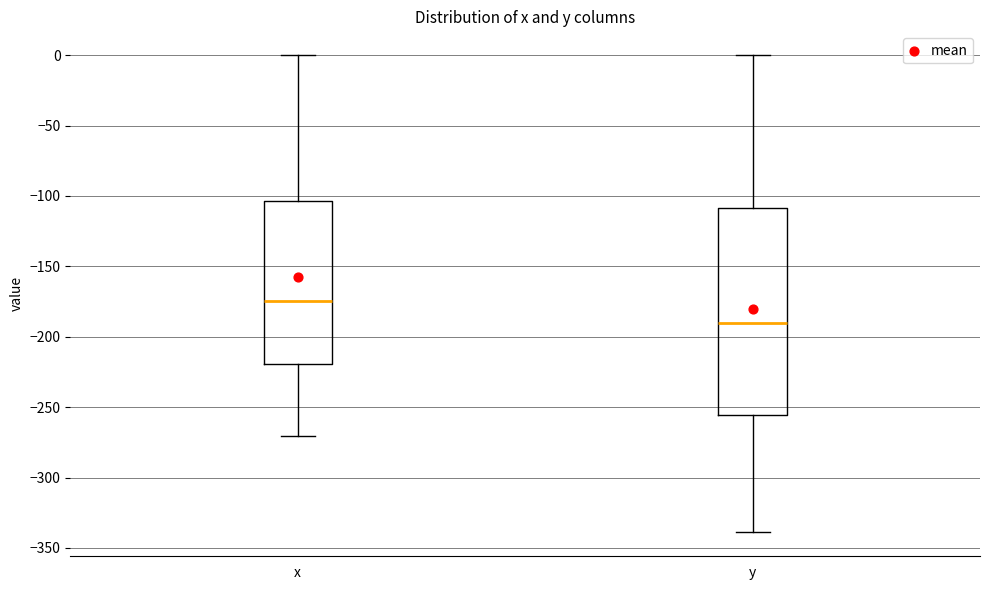

Comparing the boxes themselves (not the whiskers), which one is the tallest?

y